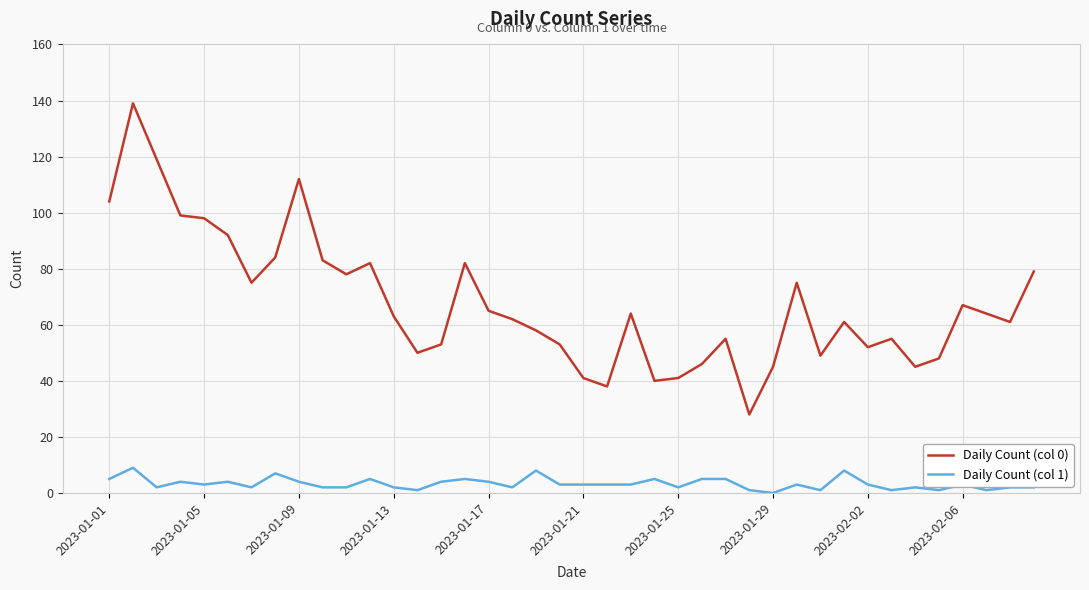

In Daily Count (col 0), how many points are lower than both neighbors (excluding endpoints)?

10